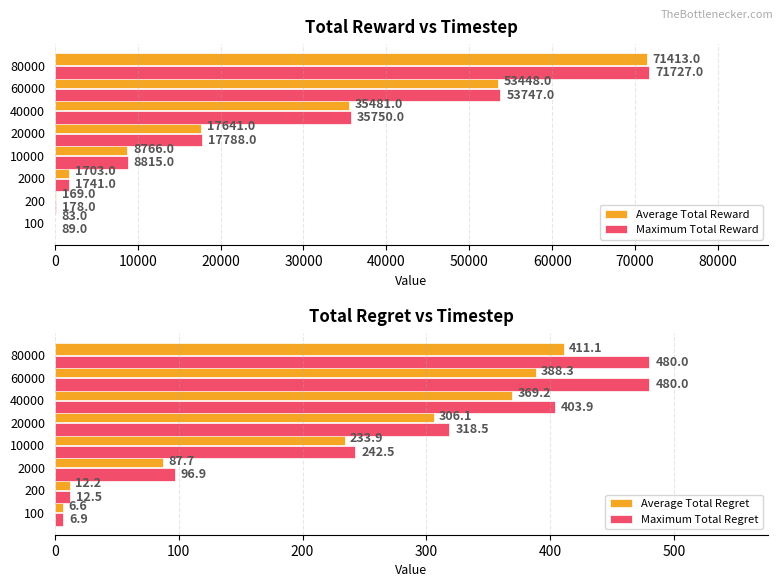

Reading right to left, what are all the values shown in this chart?

Average Total Reward: 71413.0	53448.0	35481.0	17641.0	8766.0	1703.0	169.0	83.0
Maximum Total Reward: 71727.0	53747.0	35750.0	17788.0	8815.0	1741.0	178.0	89.0
Average Total Regret: 411.1	388.3	369.2	306.1	233.9	87.7	12.2	6.6
Maximum Total Regret: 480.0	480.0	403.9	318.5	242.5	96.9	12.5	6.9